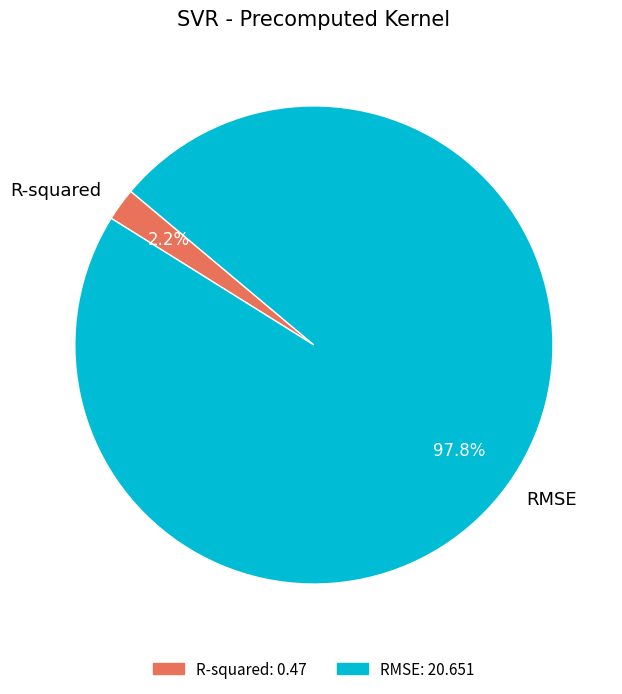

What is the largest slice in the pie chart?

RMSE